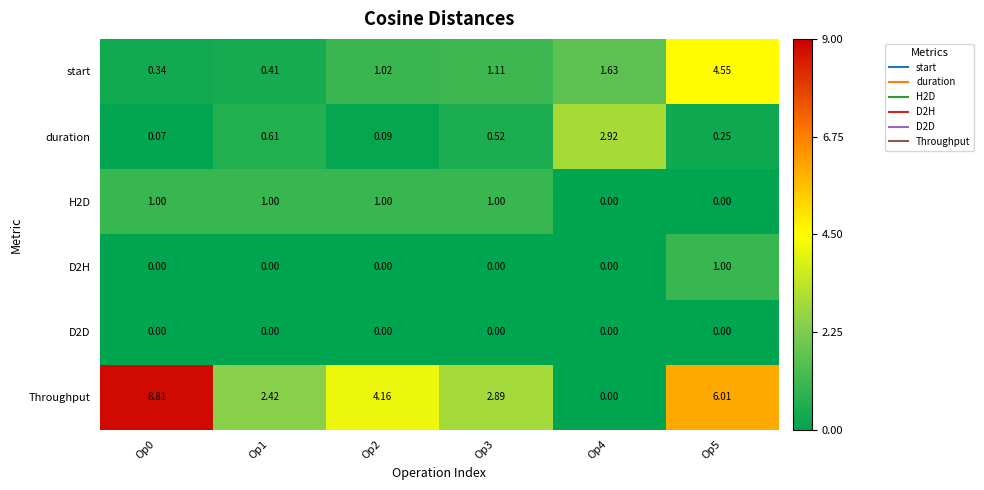

Which series changed the most between Op0 and Op1?

Throughput